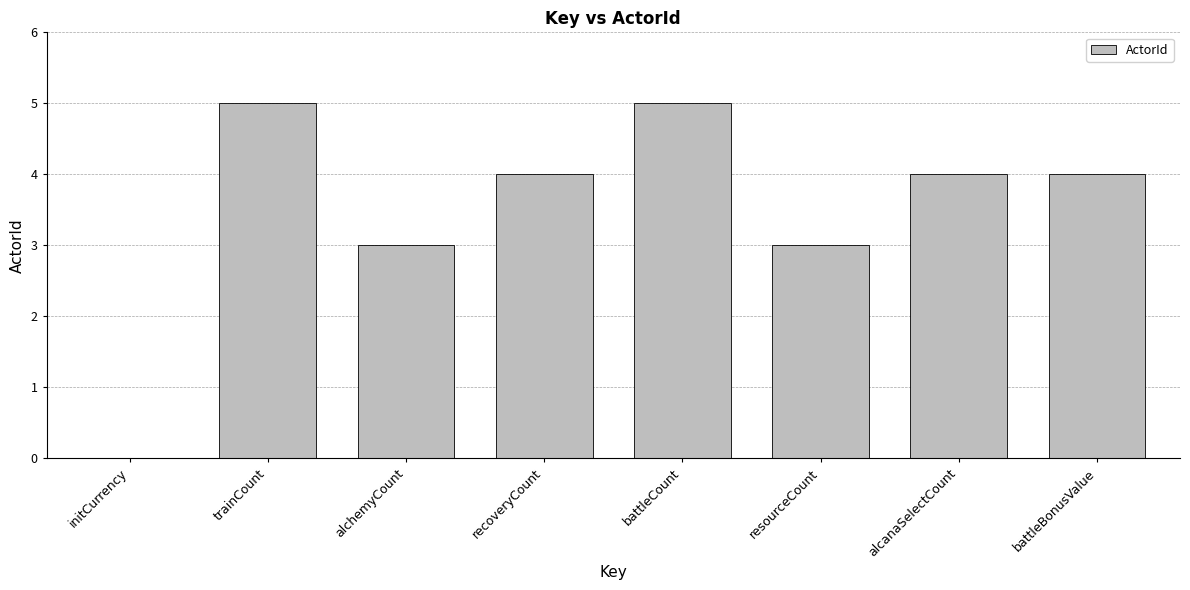

Reading left to right, extract all data points from this chart.

0	5	3	4	5	3	4	4